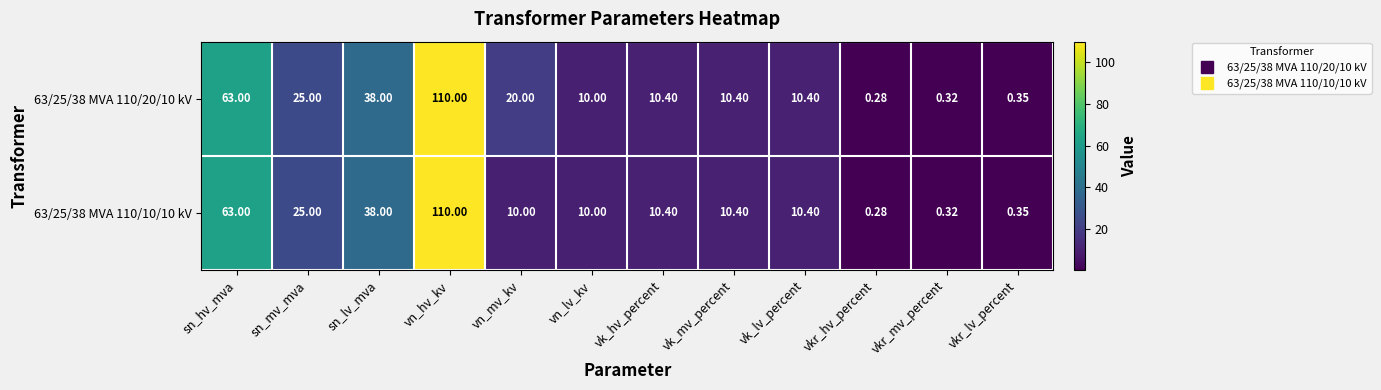

Which label corresponds to the smallest value in the chart?

vkr_hv_percent